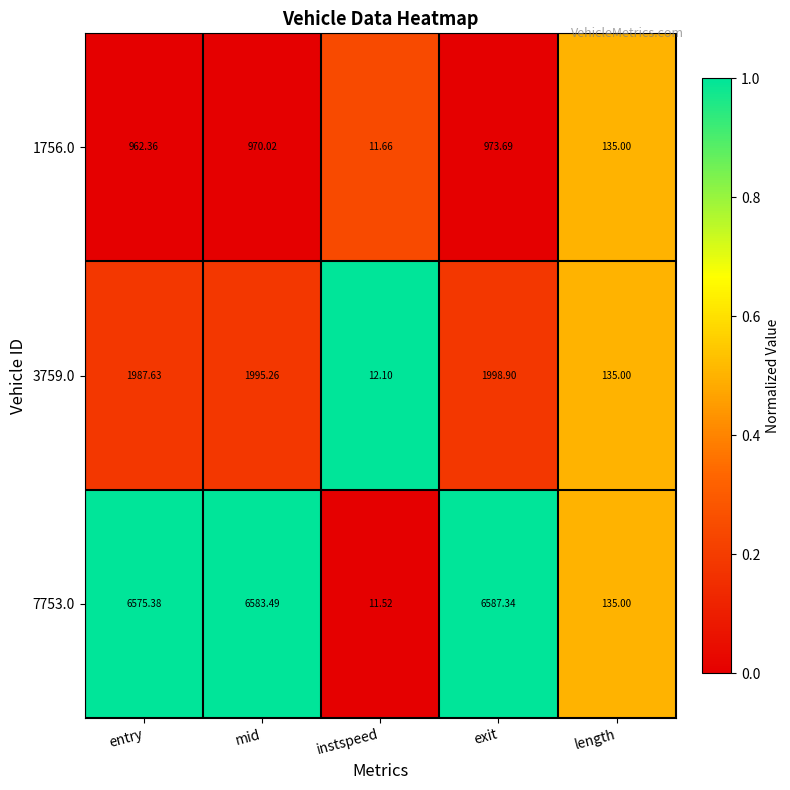

At which label does 7753.0 first exceed 6575?

entry